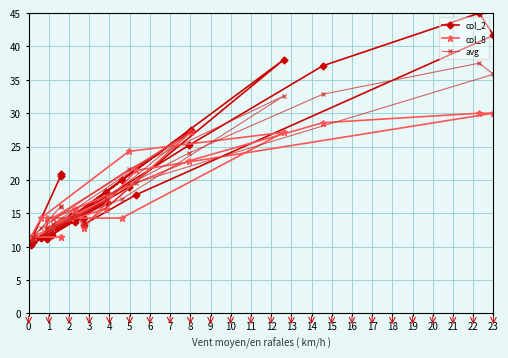

The value of col_2 at 24 is 19.7. True or false?

False